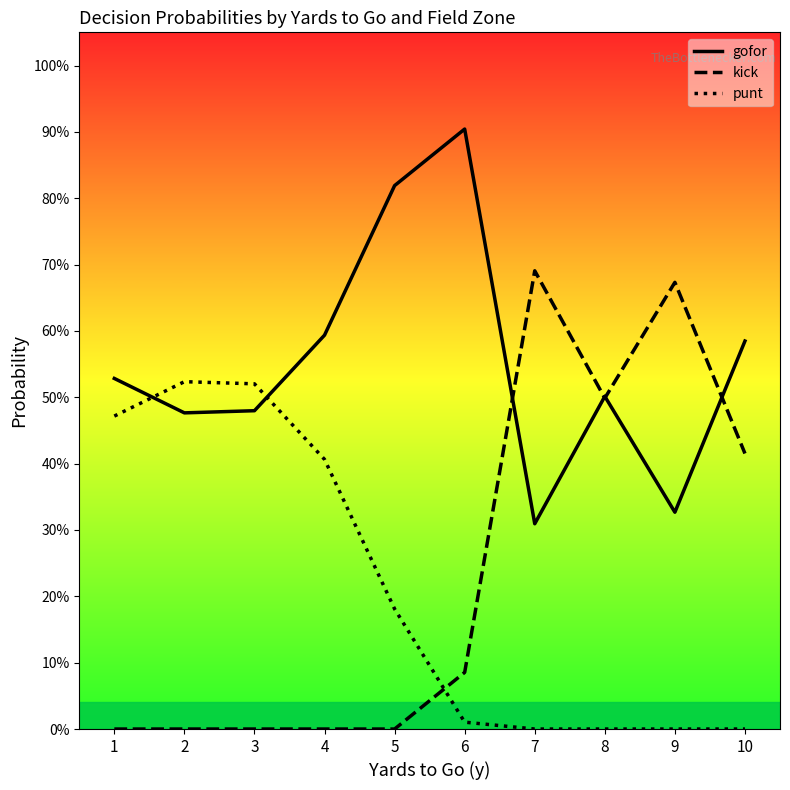

In kick, how many points are lower than both neighbors (excluding endpoints)?

1